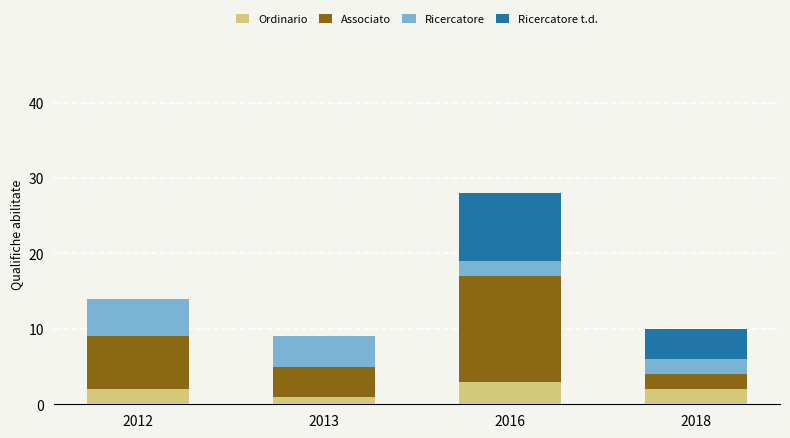

Which category has the highest value in the Ordinario series?

2016